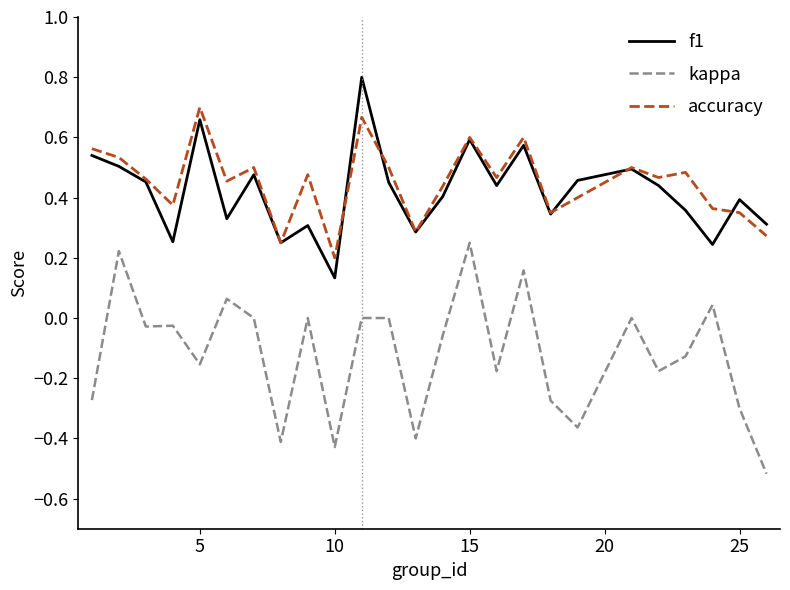

Count the number of data series in this chart.

3